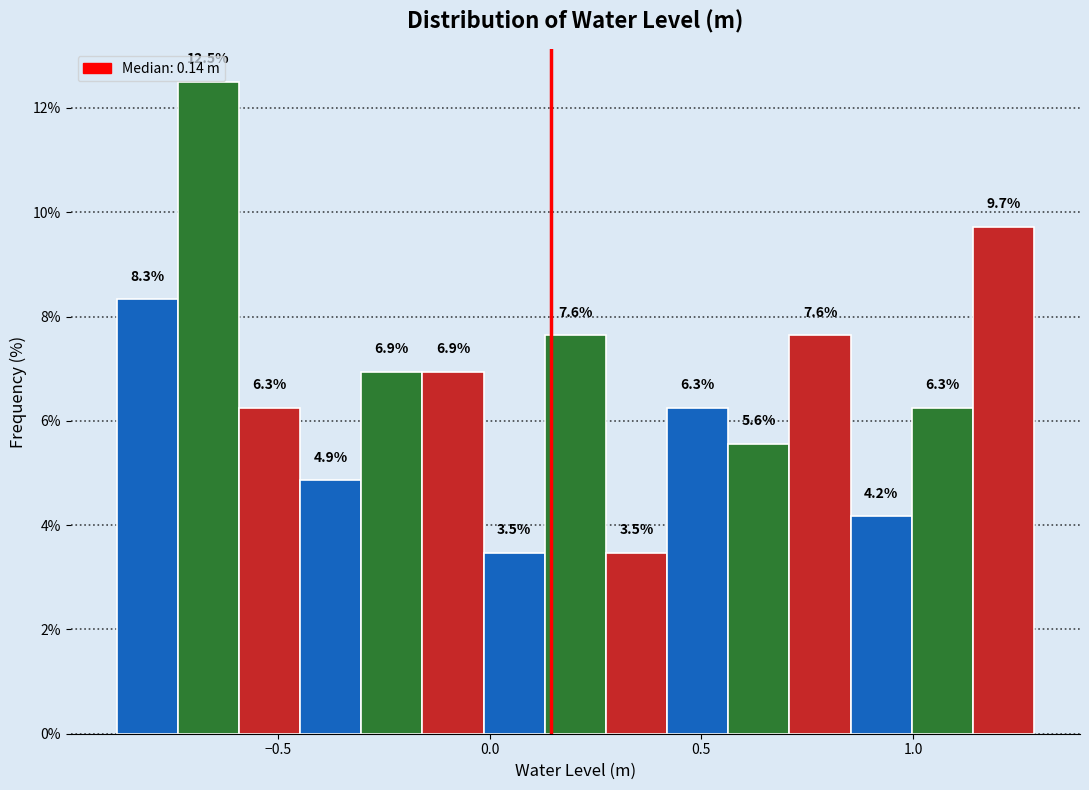

Around what value on the x-axis is the tallest bar? Give the approximate position of its centre, as read against the axis.

-0.65